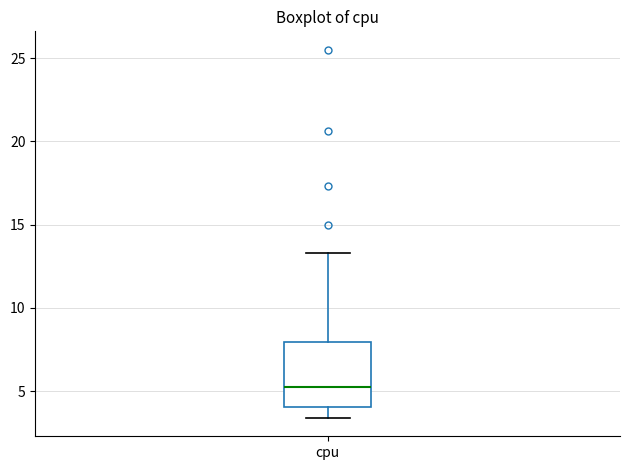

Read this box plot against the y-axis: the position of the median line, the range covered by the box, and the ends of both whiskers. The values are not printed on the chart, so give them approximately, as read against the axis.

median 5.5, box 4.0 to 8.0, whiskers 3.5 to 13.5